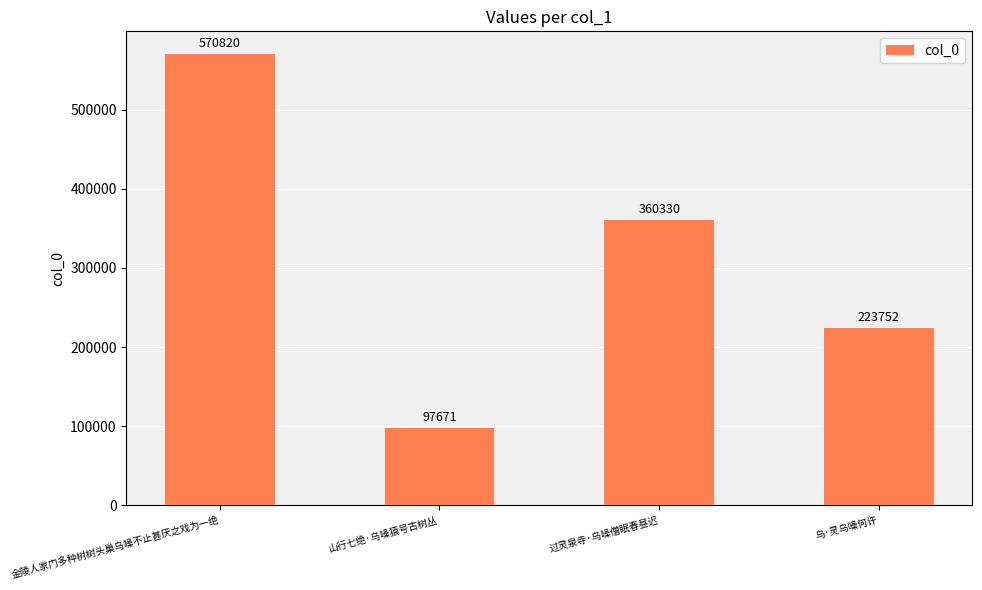

Rank the categories by value from lowest to highest.

山行七绝·乌噪猿号古树丛, 乌·灵乌噪何许, 过灵泉寺·乌噪僧眠春昼迟, 金陵人家门多种树树头巢乌噪不止甚厌之戏为一绝